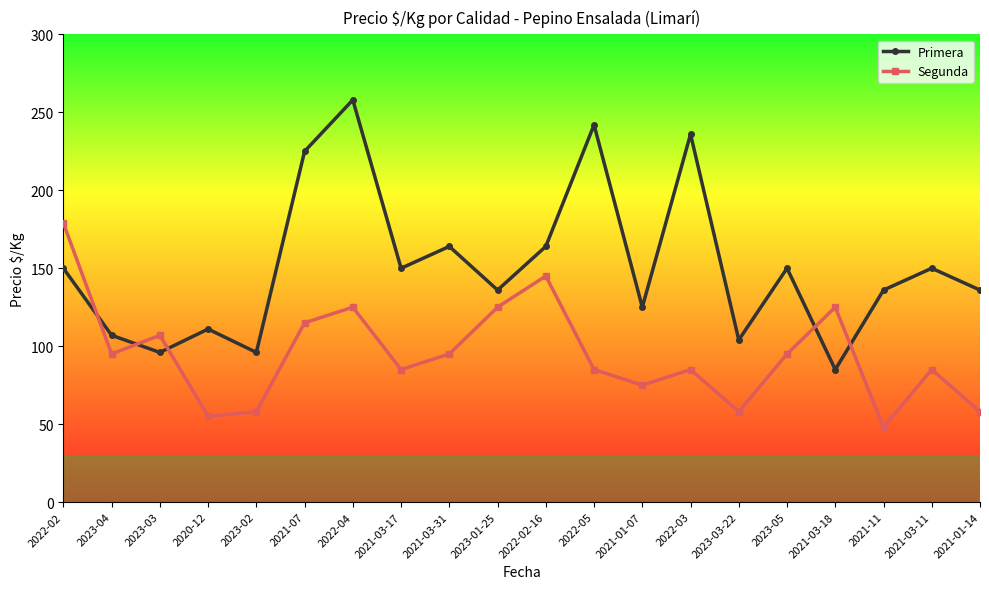

Reading left to right, extract all data points from this chart.

Primera: 150	107	96	111	96	225	258	150	164	136	164	242	125	236	104	150	85	136	150	136
Segunda: 179	95	107	55	58	115	125	85	95	125	145	85	75	85	58	95	125	48	85	58